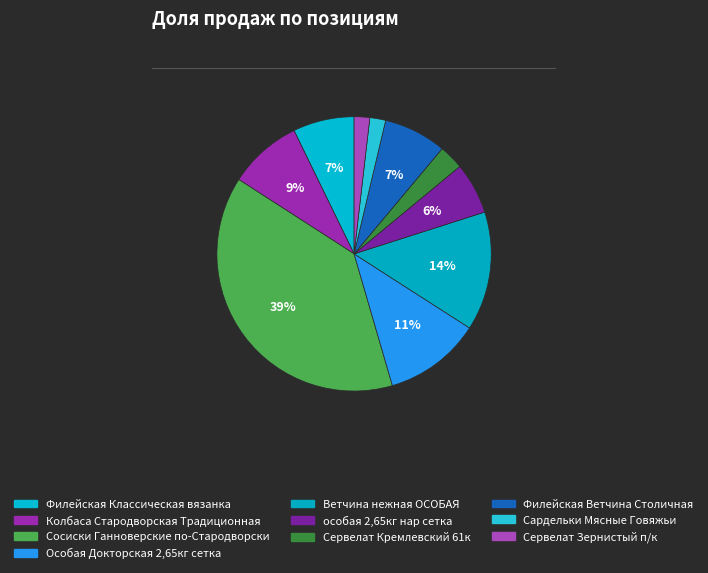

Count the number of slices in the pie.

10